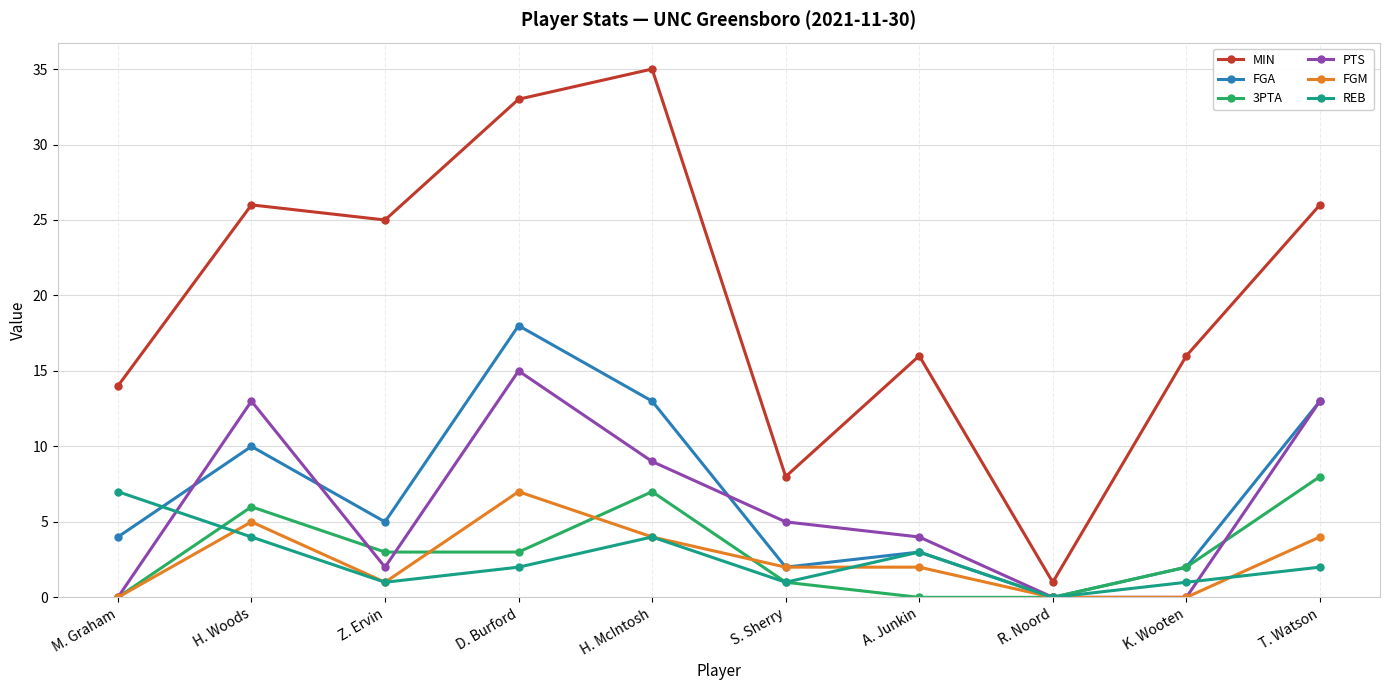

Which label corresponds to the largest value in the chart?

H. McIntosh